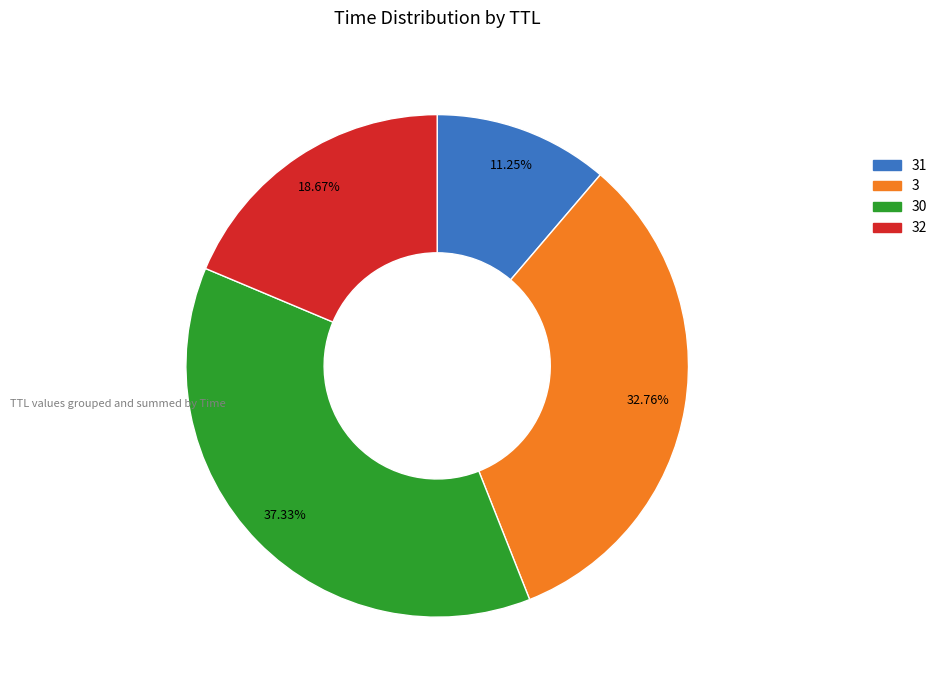

How many slices are in this pie chart?

4